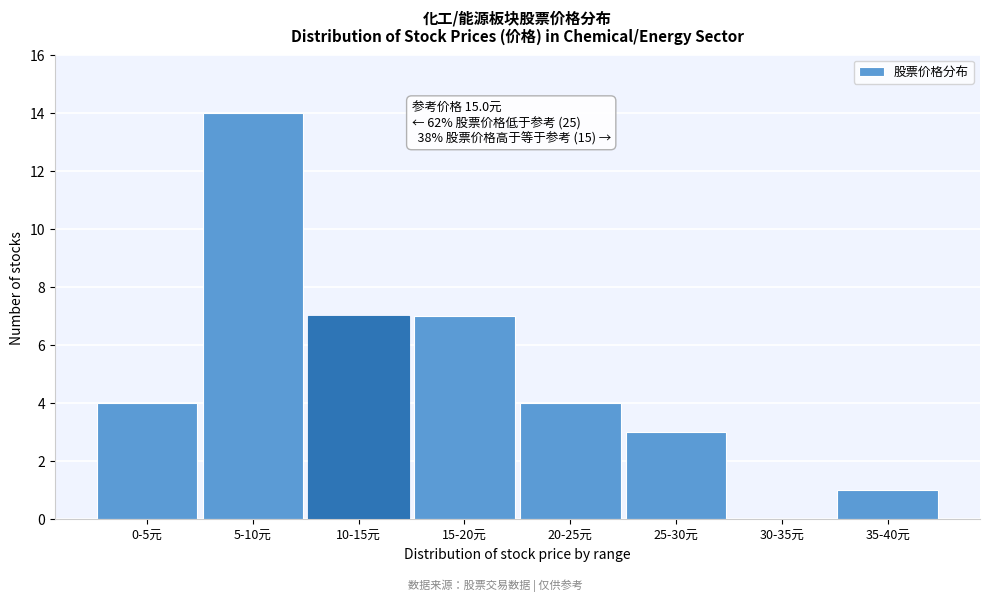

Reading right to left, list all the values displayed in this chart.

35-40元=1	30-35元=0	25-30元=3	20-25元=4	15-20元=7	10-15元=7	5-10元=14	0-5元=4